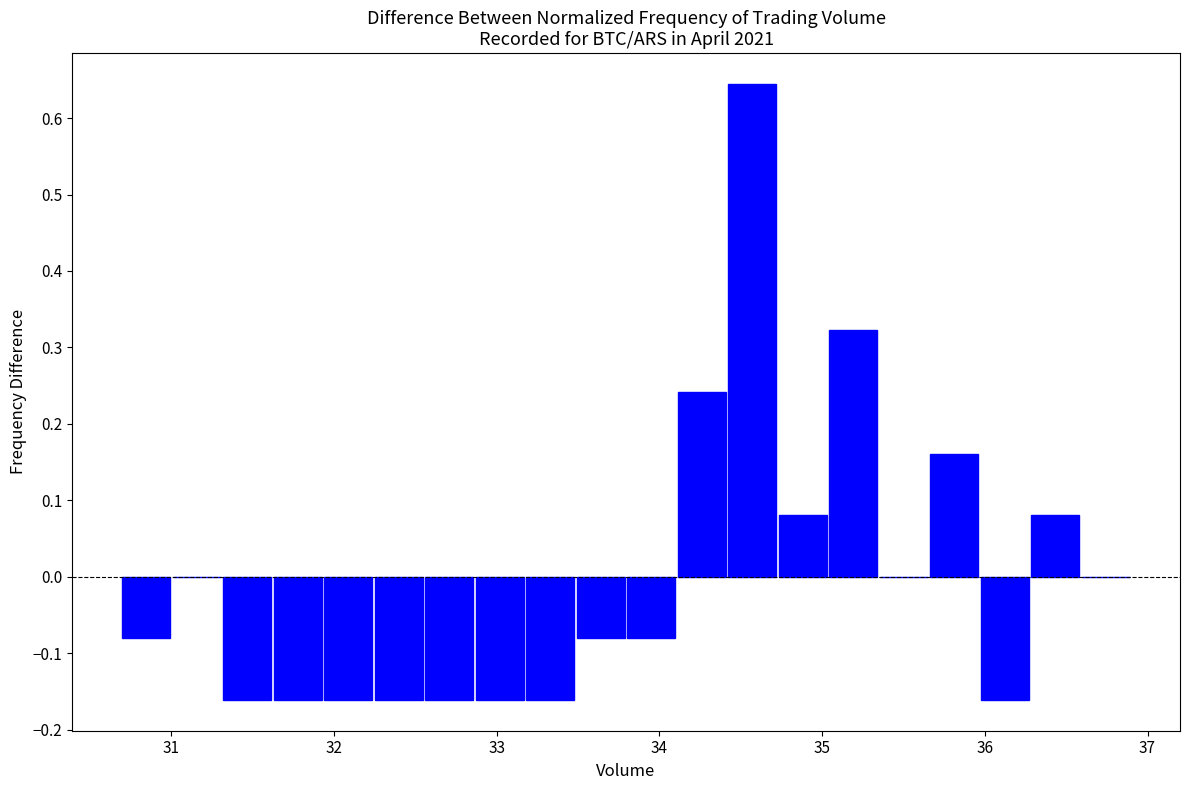

Read against the x-axis, roughly where is the centre of the tallest bar?

34.6